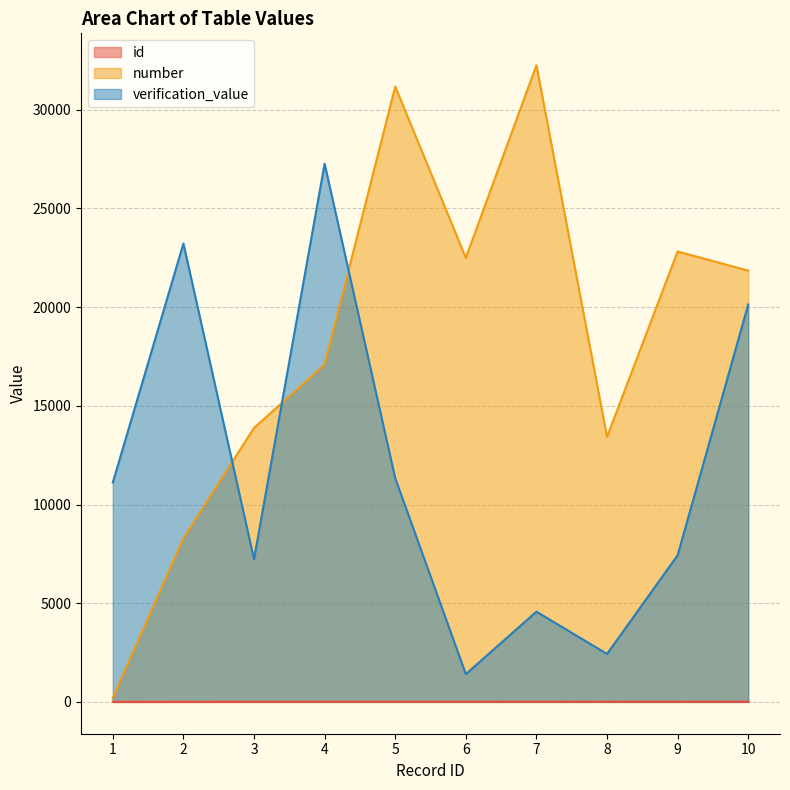

The verification_value series shows 7194 at 4. True or false?

False